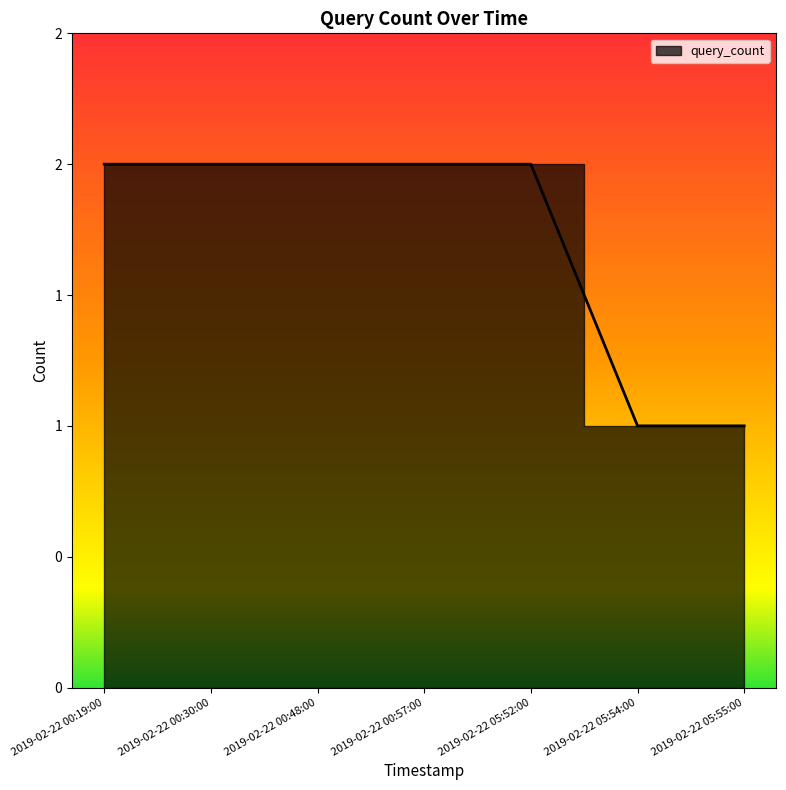

What is the greatest value displayed?

2